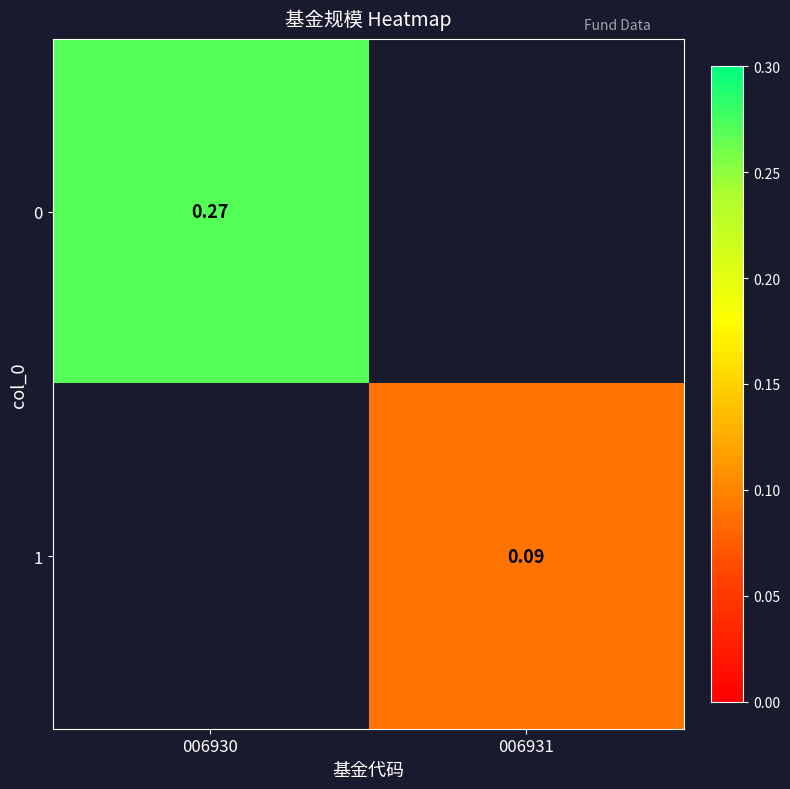

Count the number of categories in the chart.

2